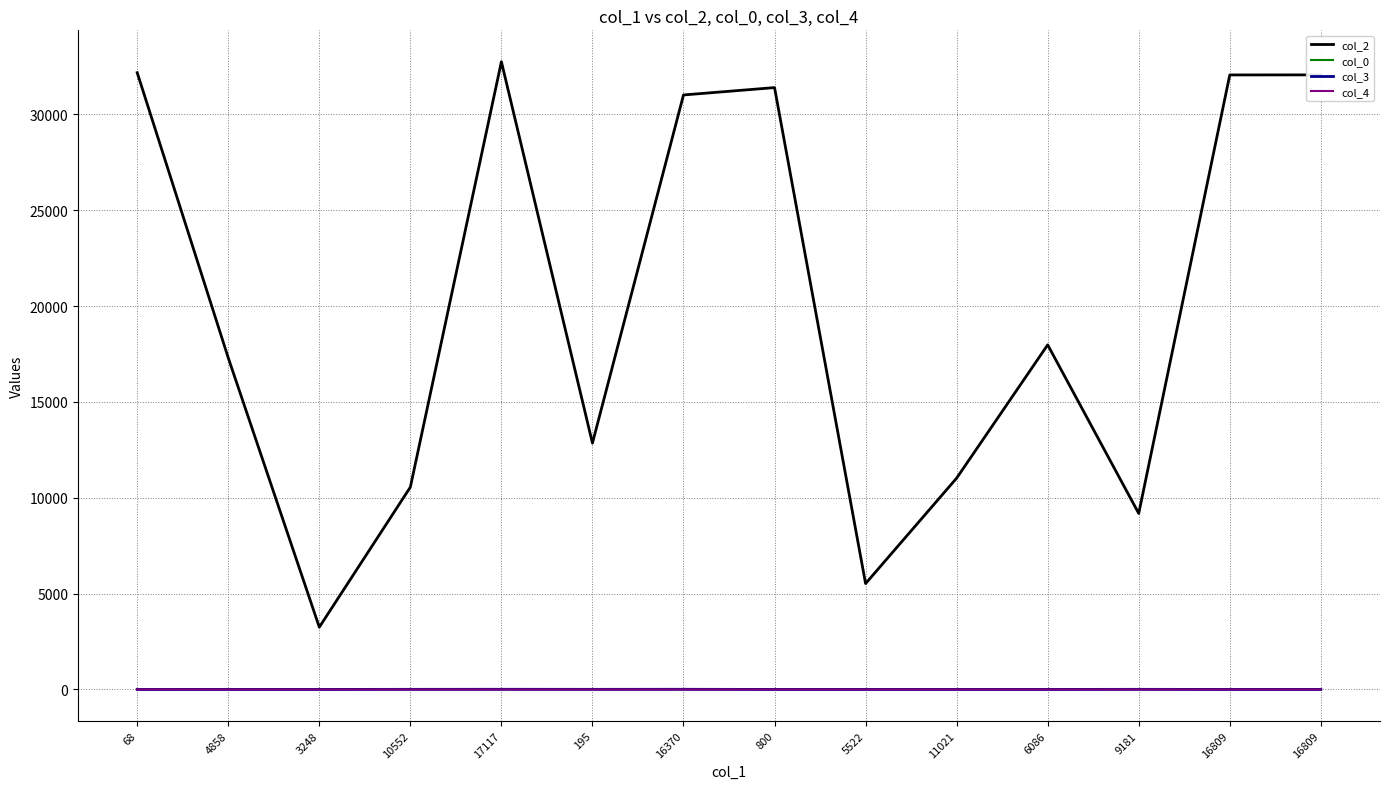

What are all the series names shown in the legend?

col_2, col_0, col_3, col_4